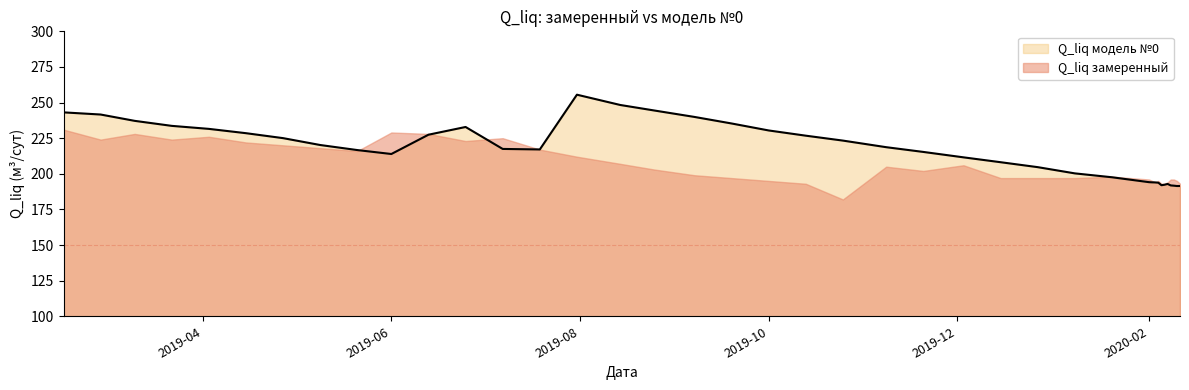

How many interior local peaks (higher than both neighbors) does the data have?

3